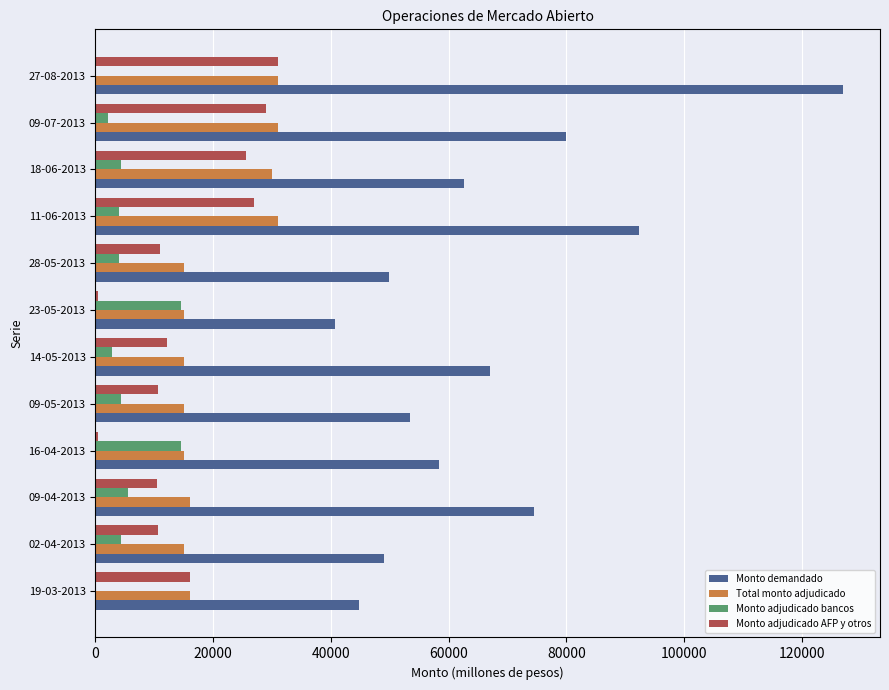

What is the highest value of the Monto adjudicado bancos series?

14570